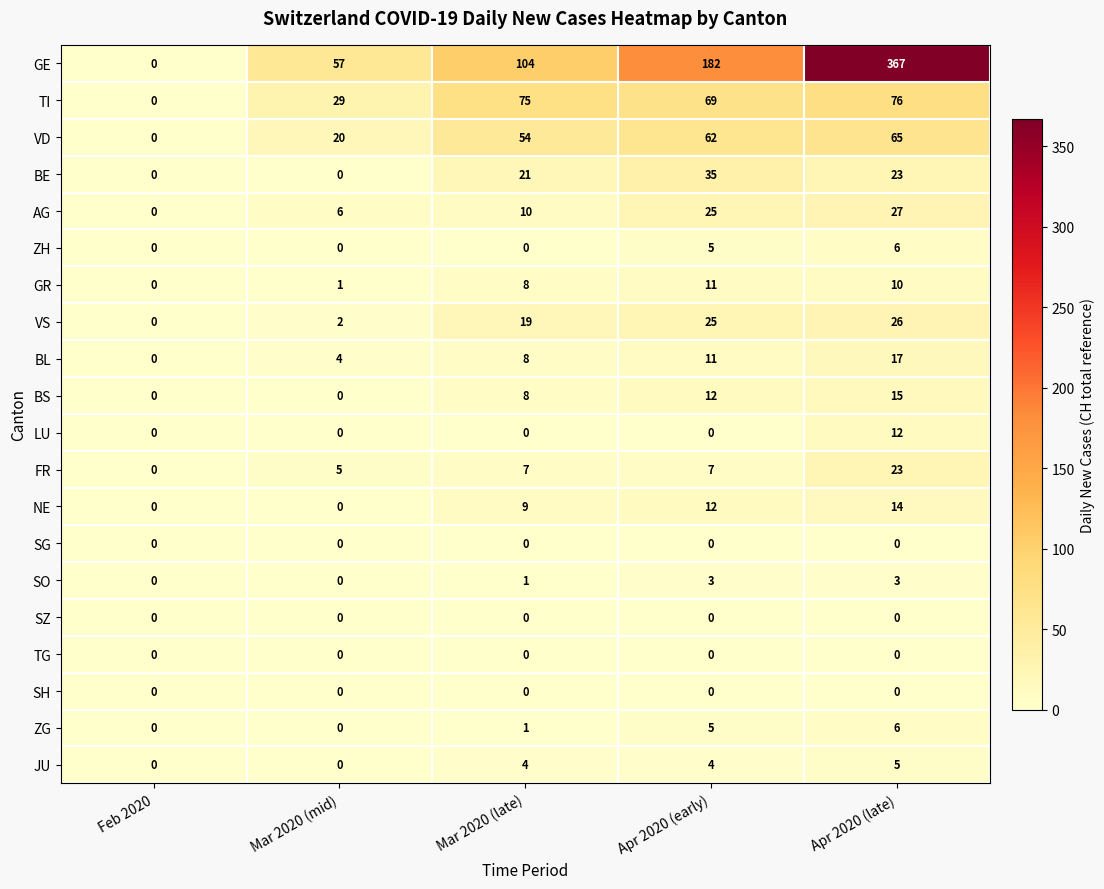

Which category has the highest value in the BE series?

Apr 2020 (early)